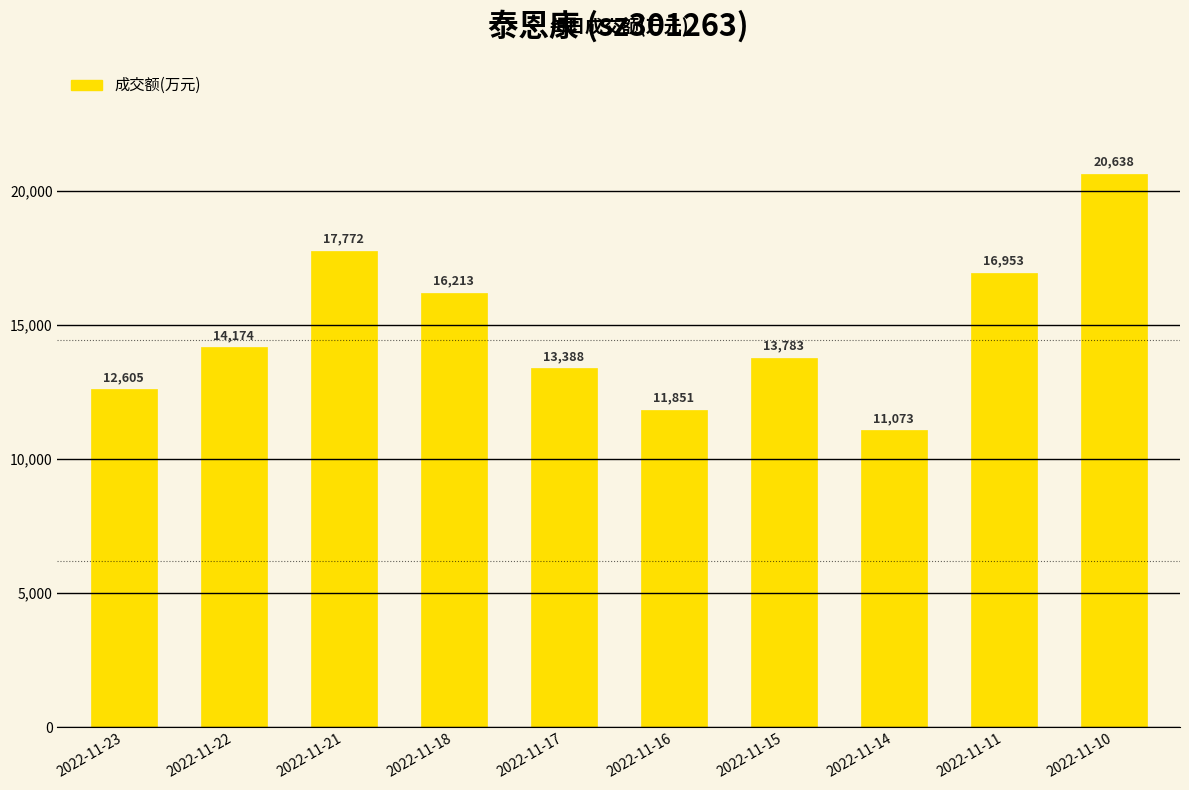

What is the change in value from 2022-11-18 to 2022-11-15?

-2430